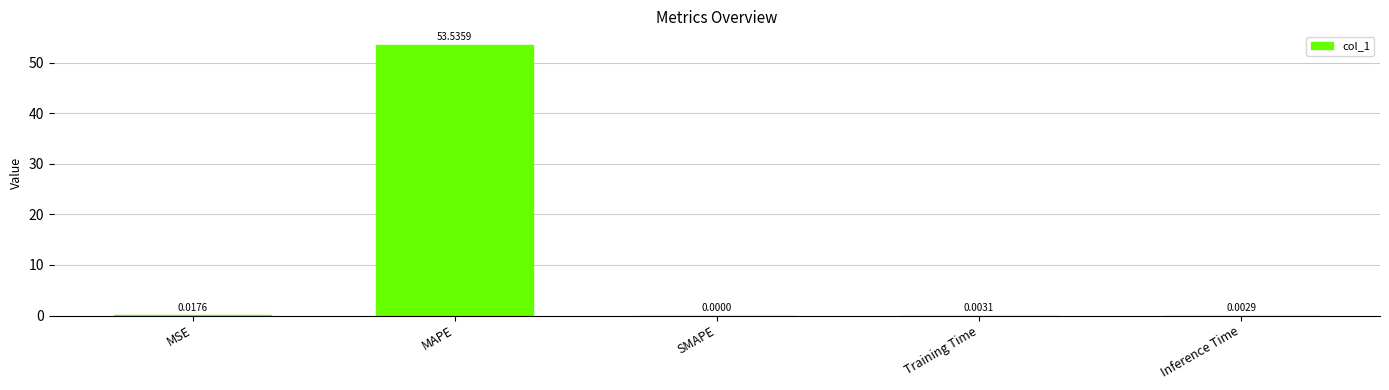

What is the sum of the values at SMAPE and MAPE?

53.5